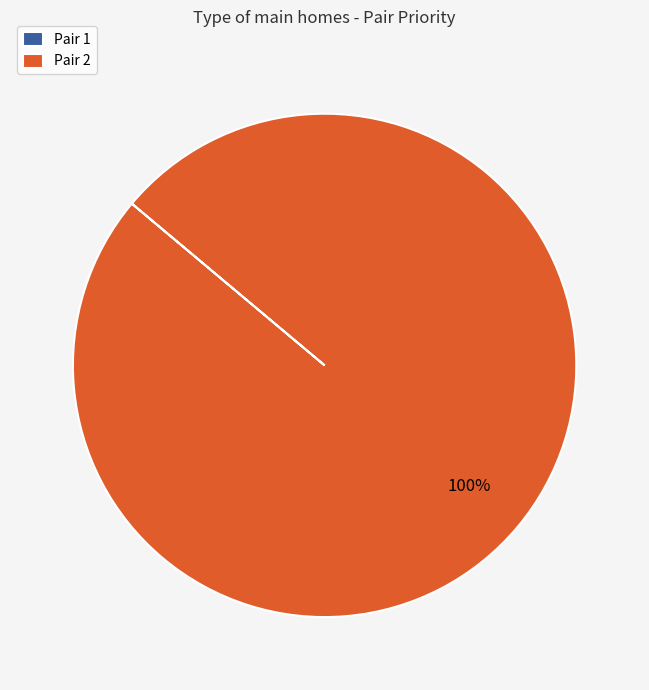

To the nearest percent, what percentage of the pie is Pair 2?

100%